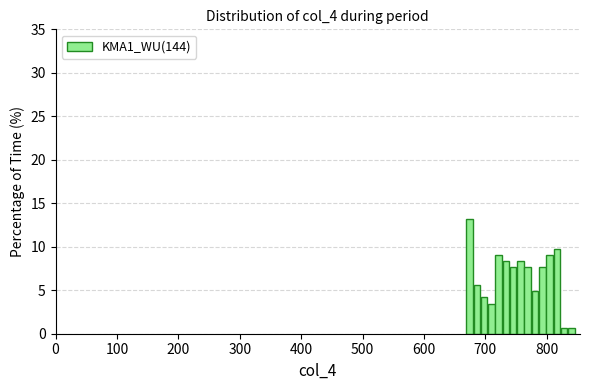

Around what value on the x-axis is the tallest bar? Give the approximate position of its centre, as read against the axis.

670